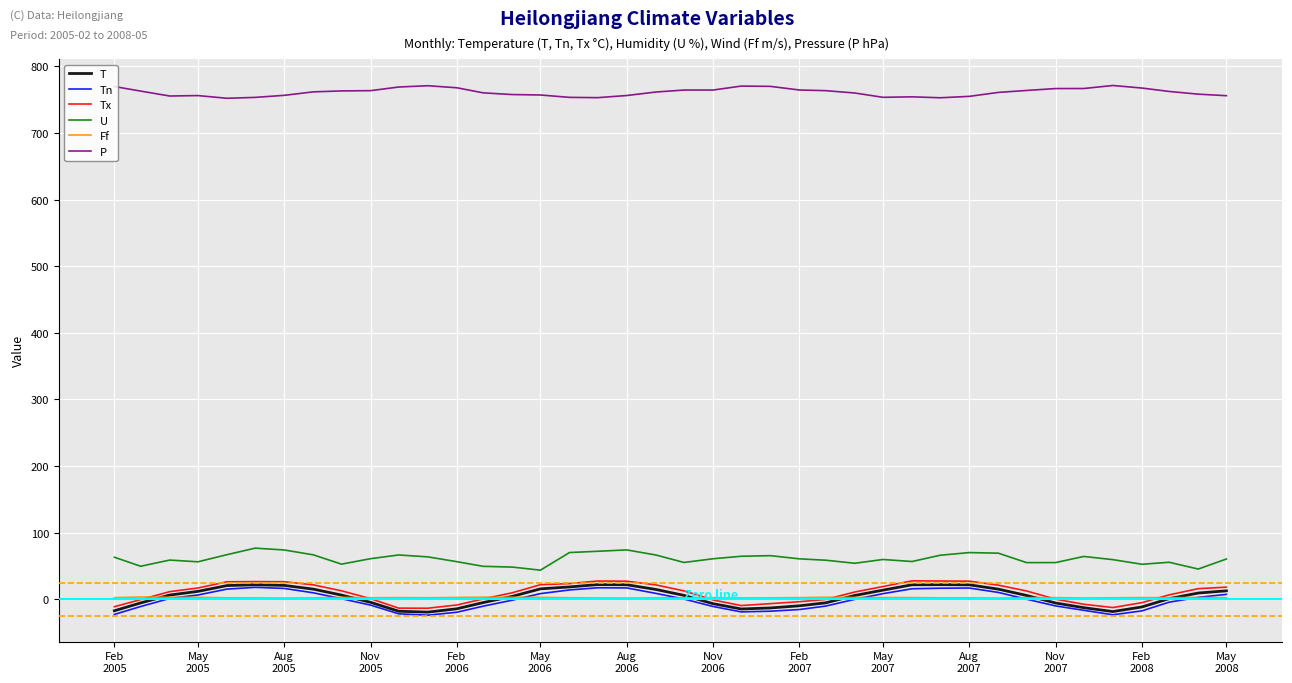

What is the smallest value displayed?

-23.6